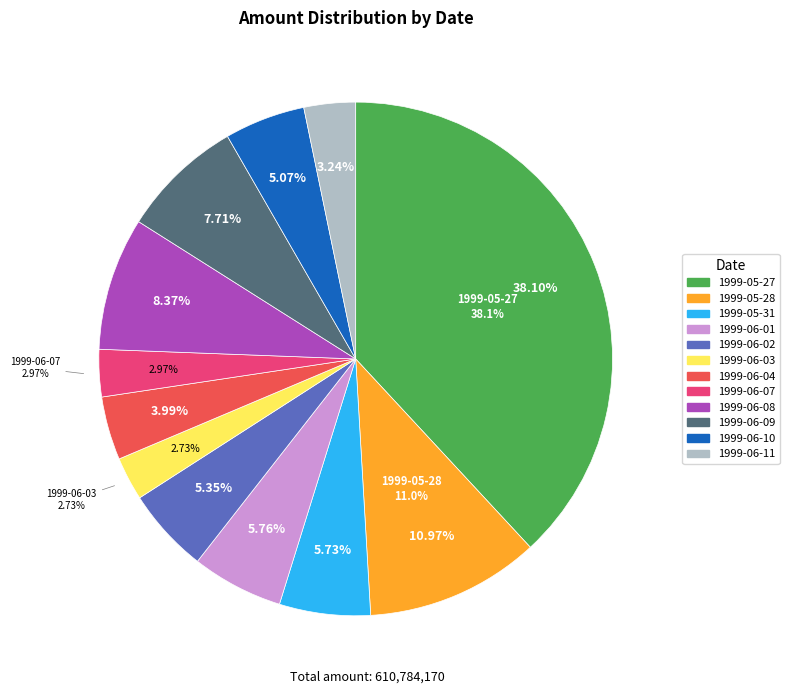

How many slices are in this pie chart?

12